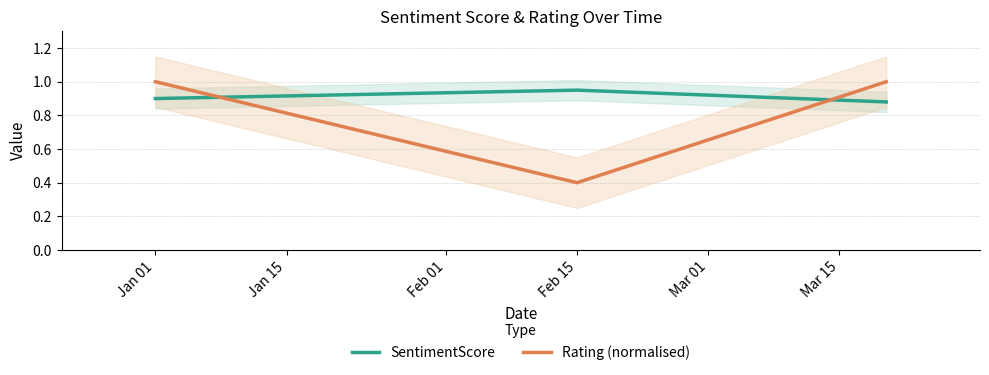

Which label corresponds to the largest value in the chart?

Jan 01